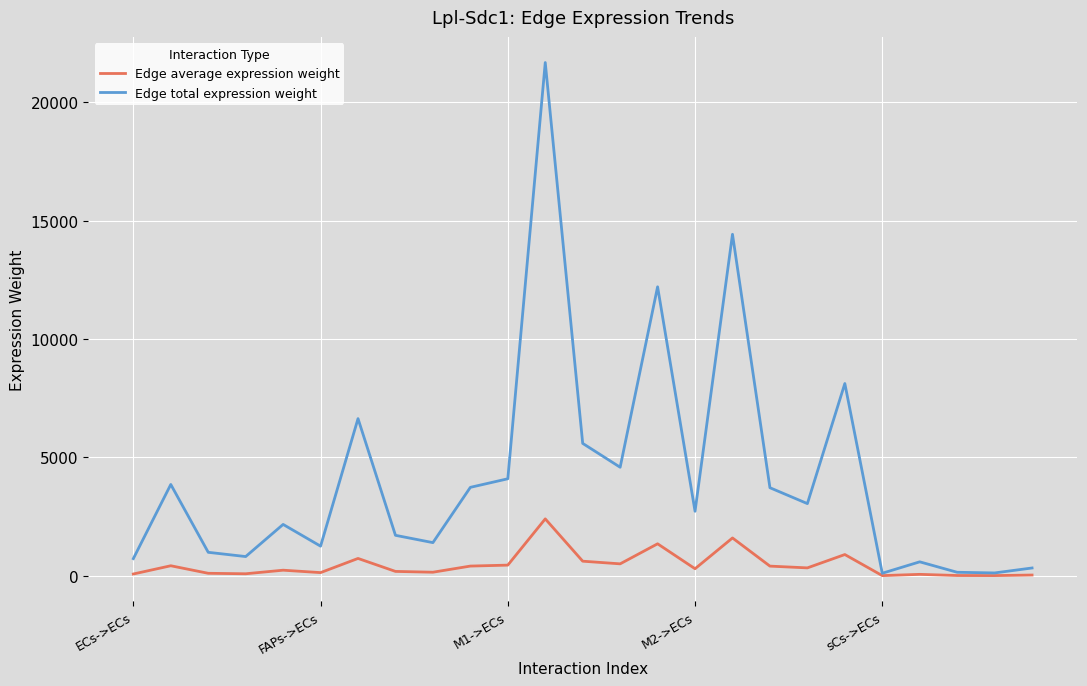

Does the chart have visible grid lines?

Yes